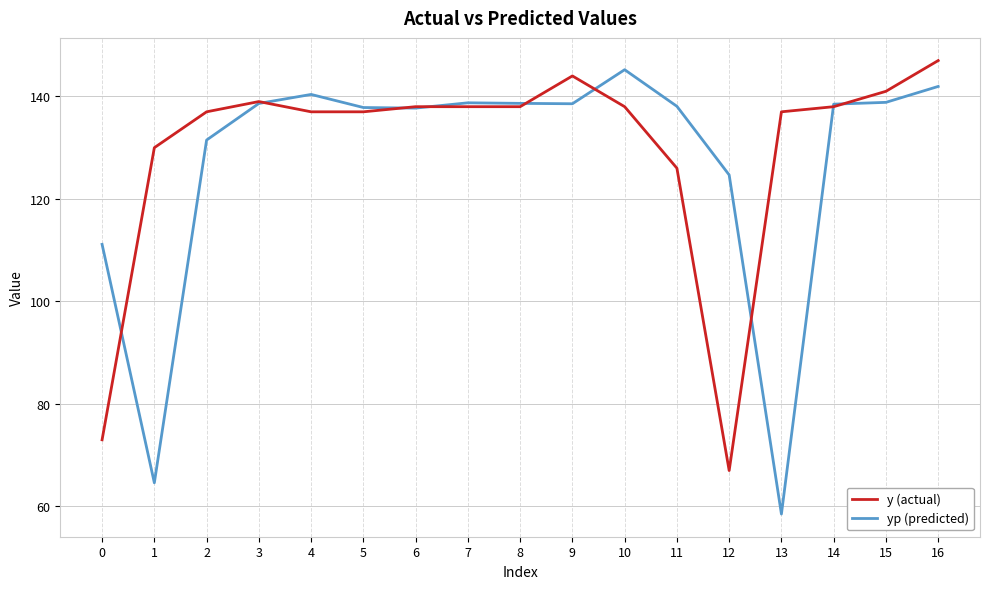

The value of y (actual) at 10 is 138.0. True or false?

True